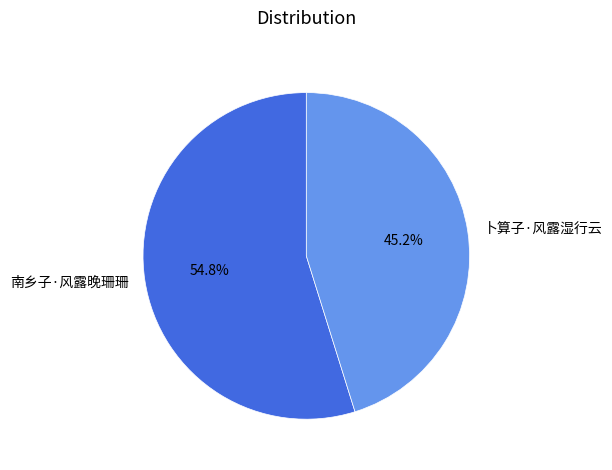

What is the largest slice in the pie chart?

南乡子·风露晚珊珊